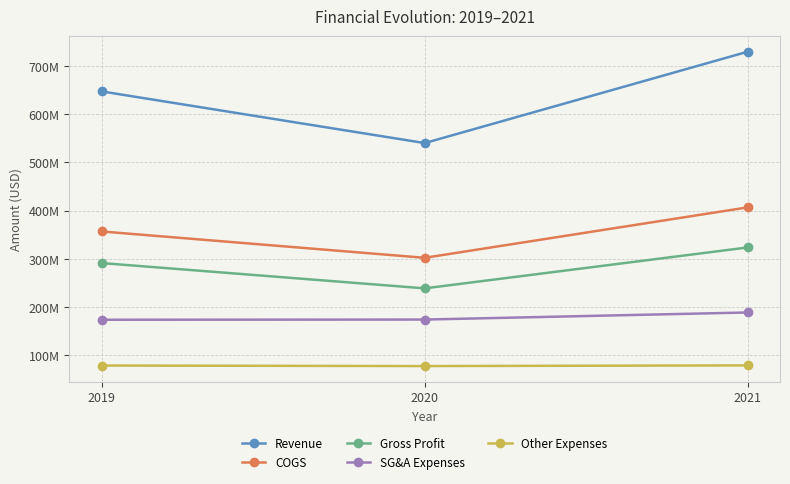

Reading left to right, transcribe all the data shown in this chart.

Revenue: 2019=647554000	2020=540224000	2021=730056000
COGS: 2019=356591000	2020=301845000	2021=406671000
Gross Profit: 2019=290963000	2020=238379000	2021=323385000
SG&A Expenses: 2019=173185000	2020=173579000	2021=188298000
Other Expenses: 2019=78051000	2020=76932000	2021=78357000